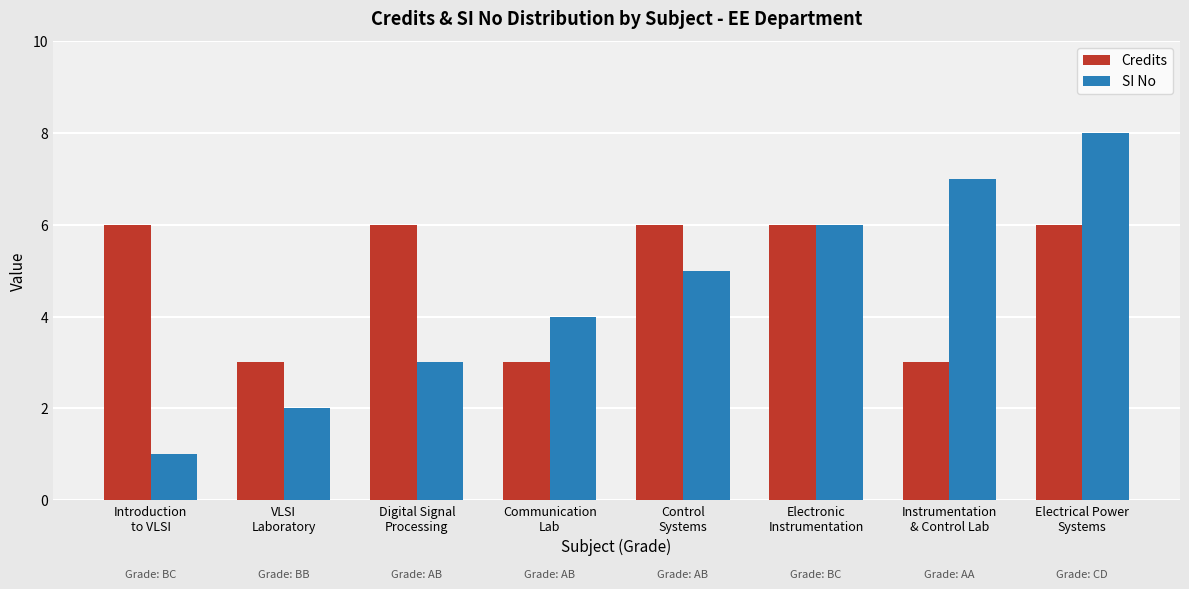

How many bars are there in total?

16